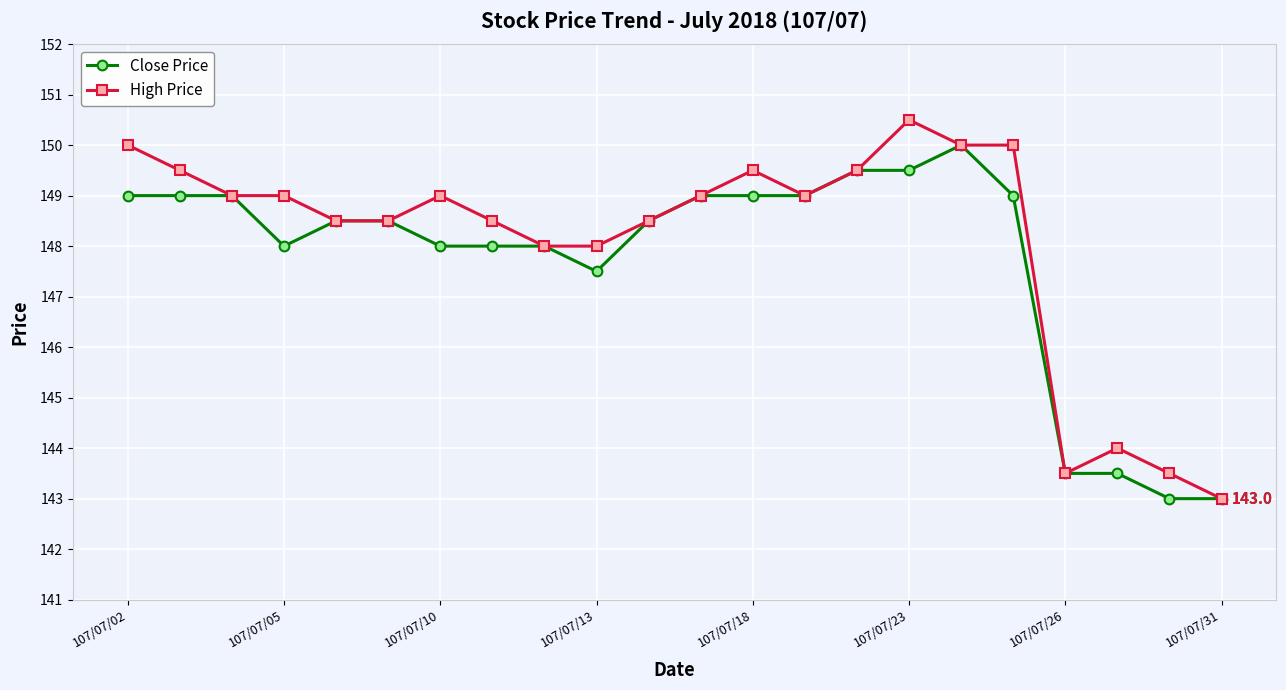

Rank the series by their maximum value, from highest to lowest.

High Price, Close Price